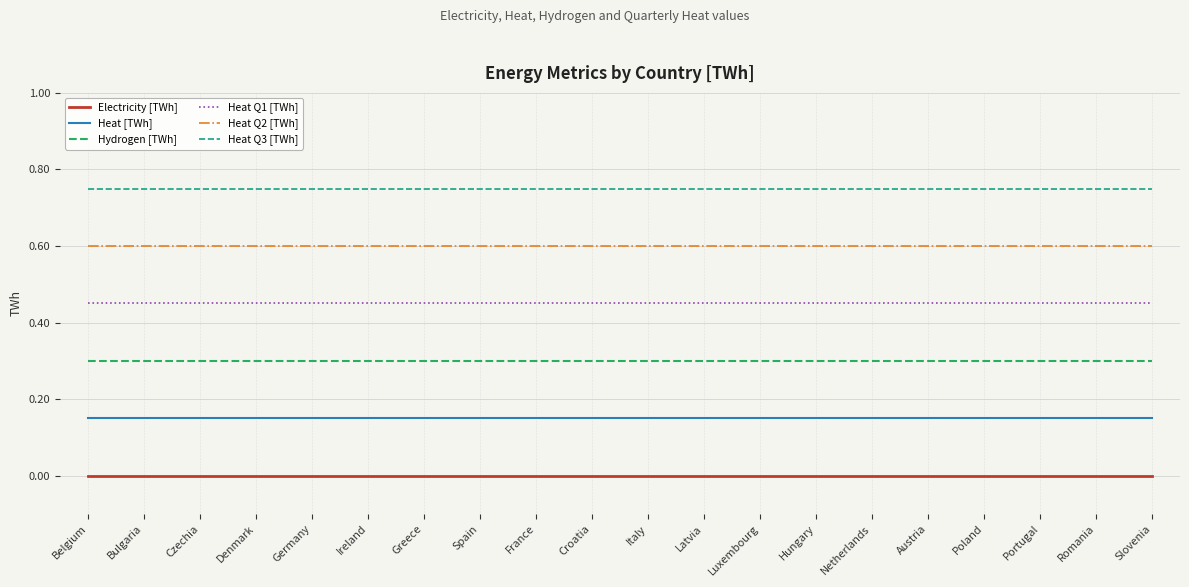

What is the maximum value for Heat Q2 [TWh]?

0.6